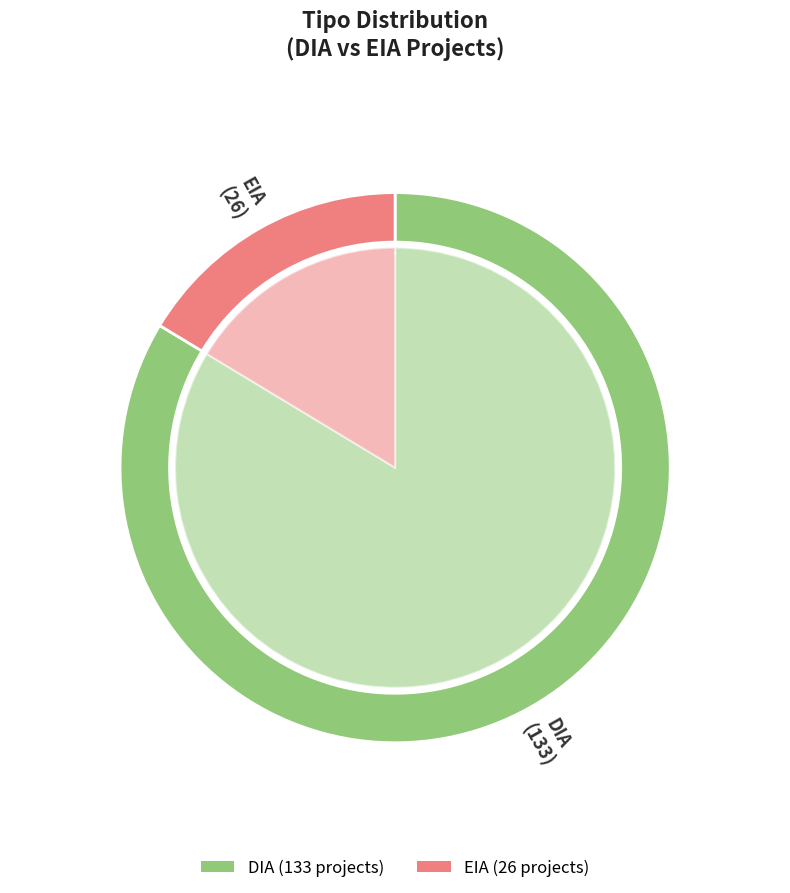

Which slice is the smallest?

EIA